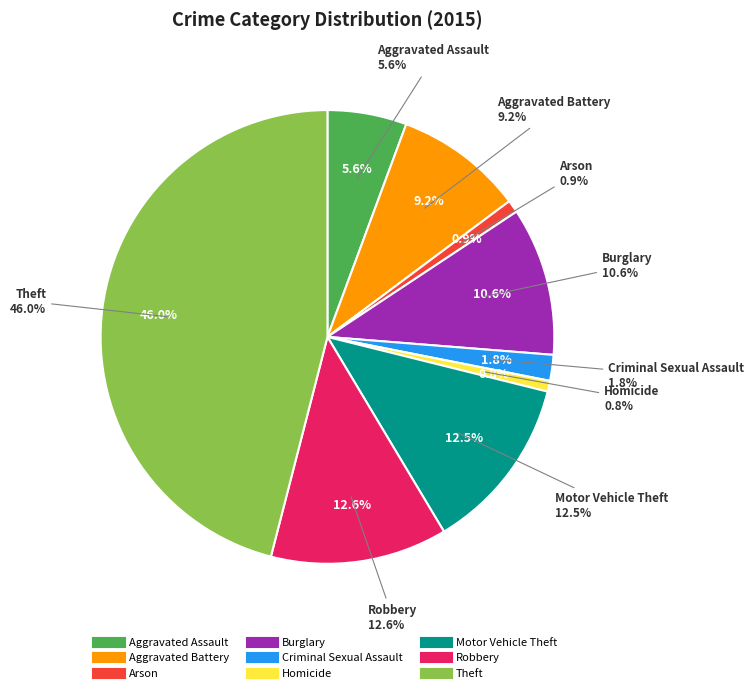

Rank the categories by value from lowest to highest.

Homicide, Arson, Criminal Sexual Assault, Aggravated Assault, Aggravated Battery, Burglary, Motor Vehicle Theft, Robbery, Theft